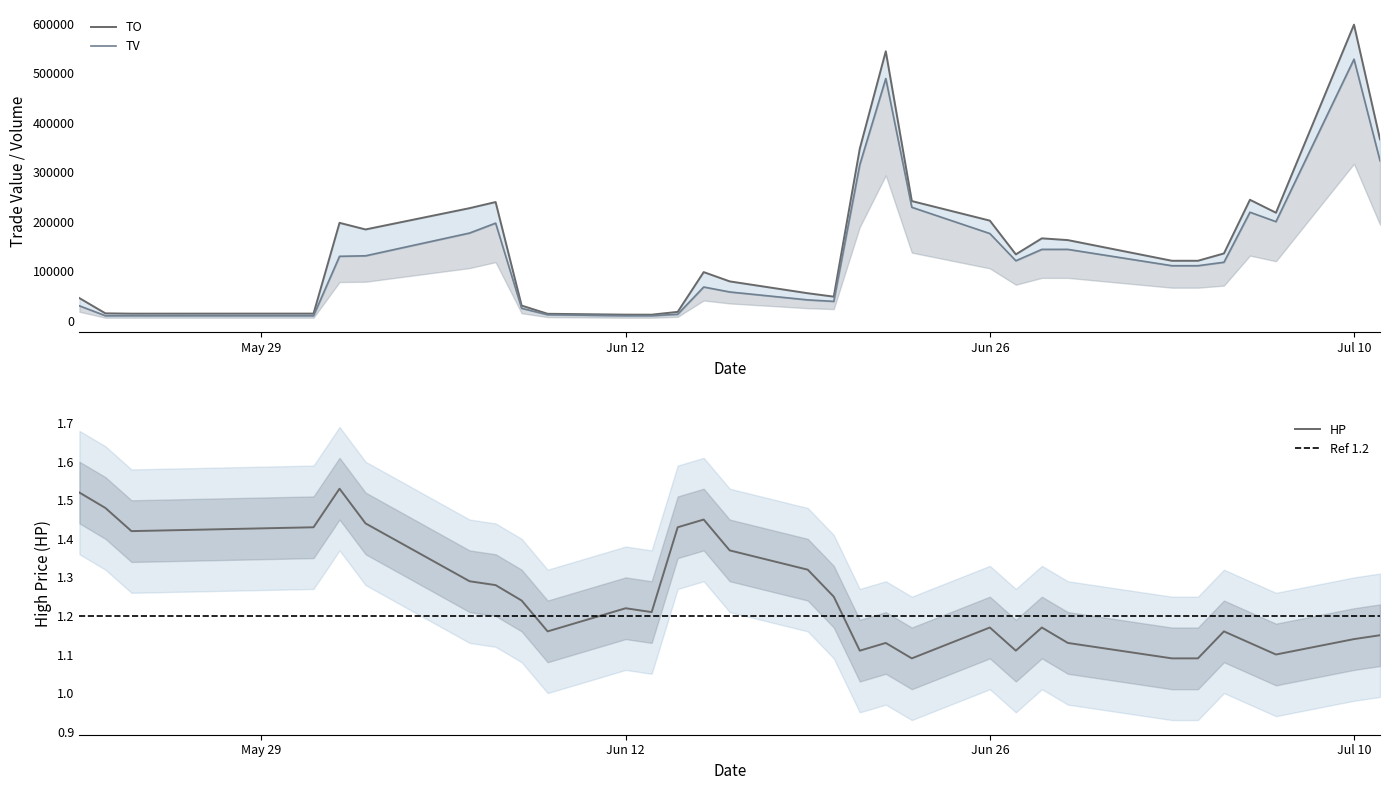

What is the sum of all HP values?

38.8